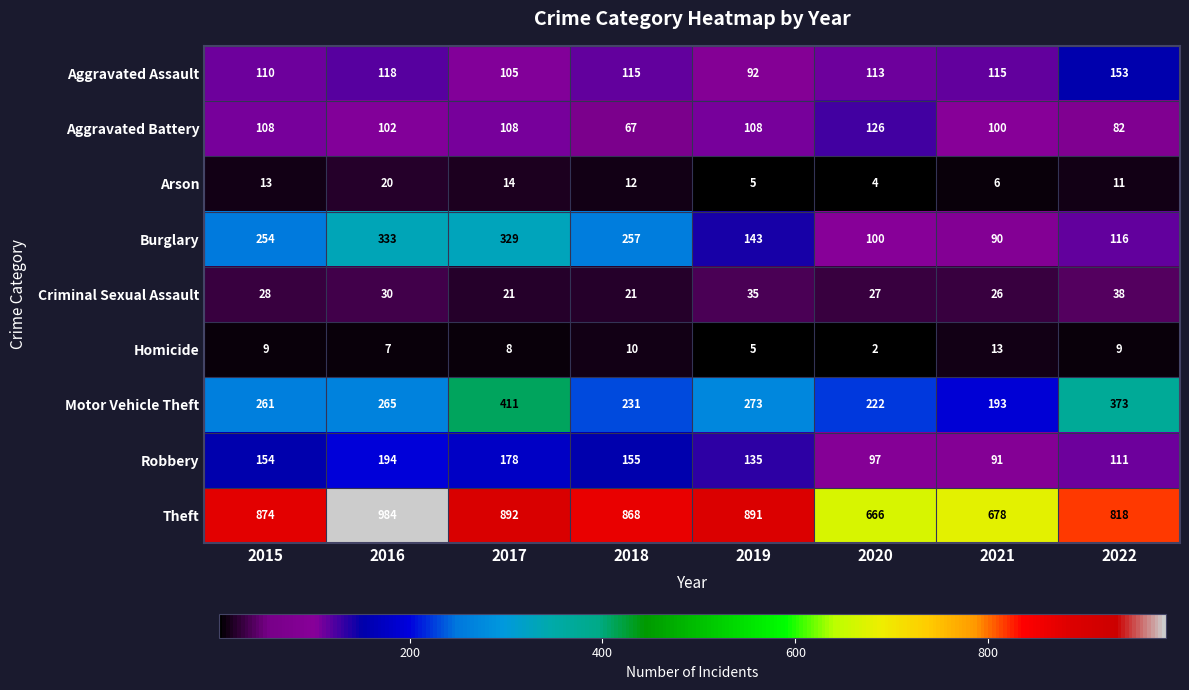

Between 2016 and 2019, which series saw the biggest shift?

Burglary